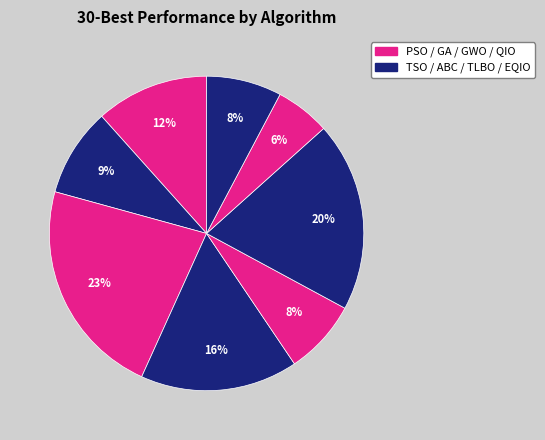

How many segments does this pie chart have?

8